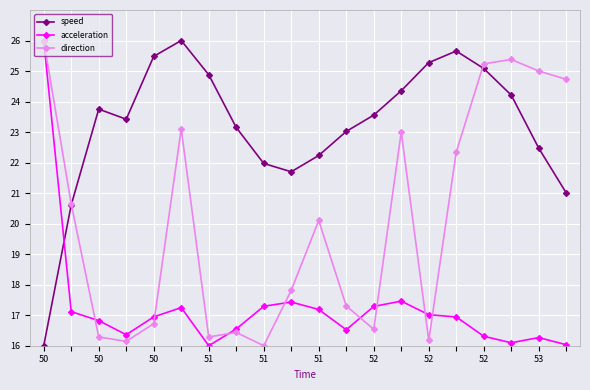

True or false: acceleration and speed cross at least once.

True